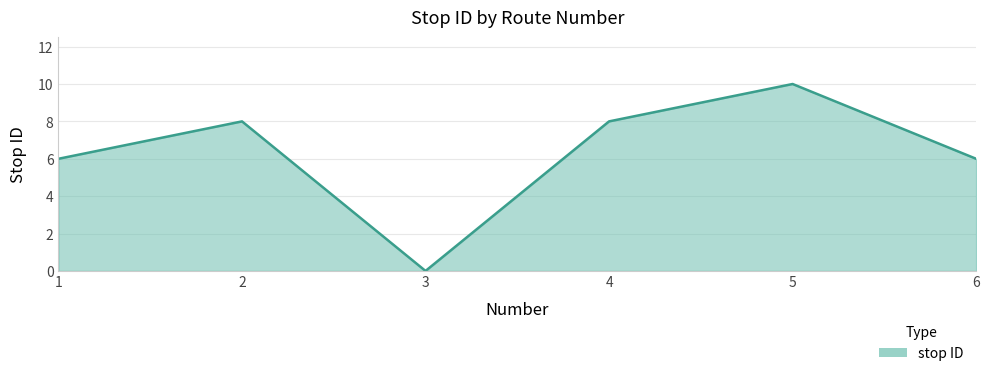

At which category does the data reach its first local peak?

2